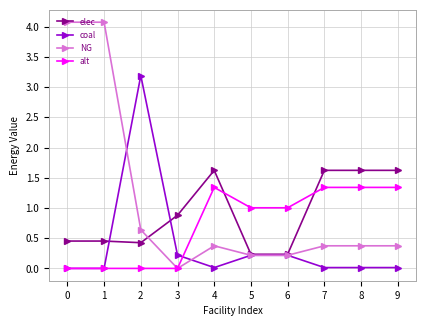

What is the difference between the maximum and minimum values in the coal series?

3.2